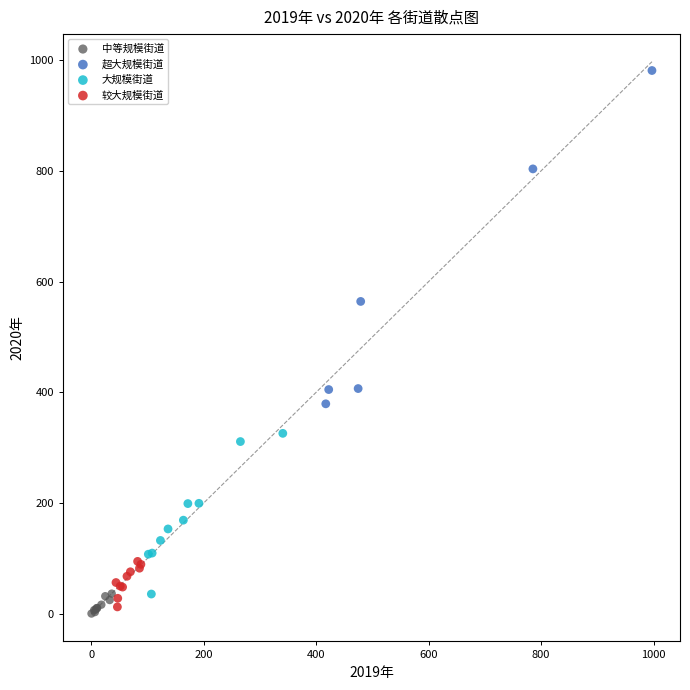

Which series reaches the maximum Y coordinate?

超大规模街道